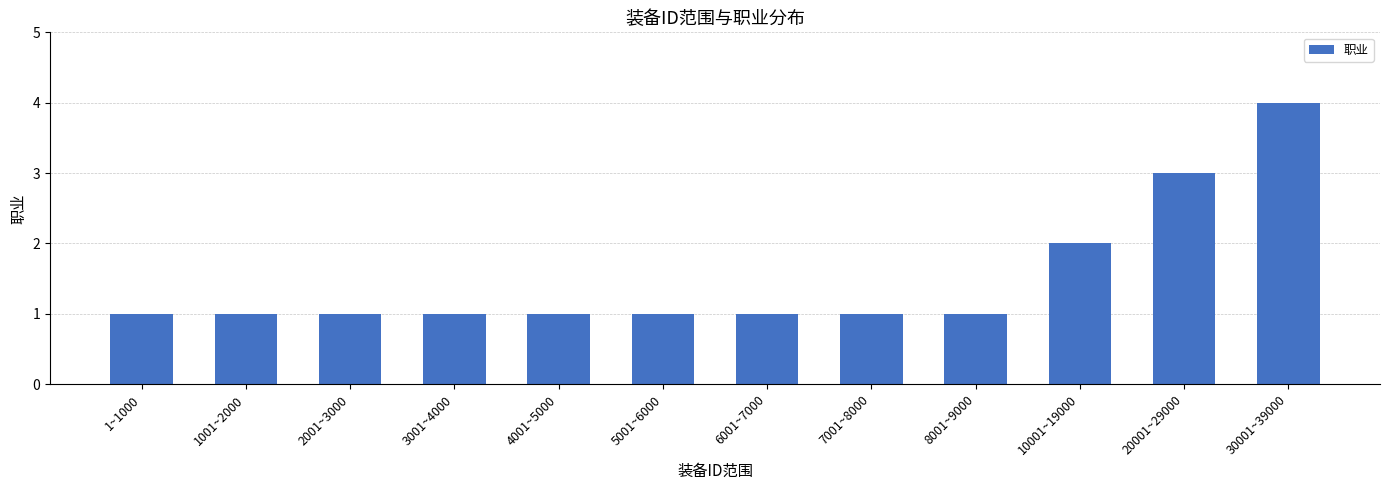

Where is the data nearest to the value 2?

10001~19000